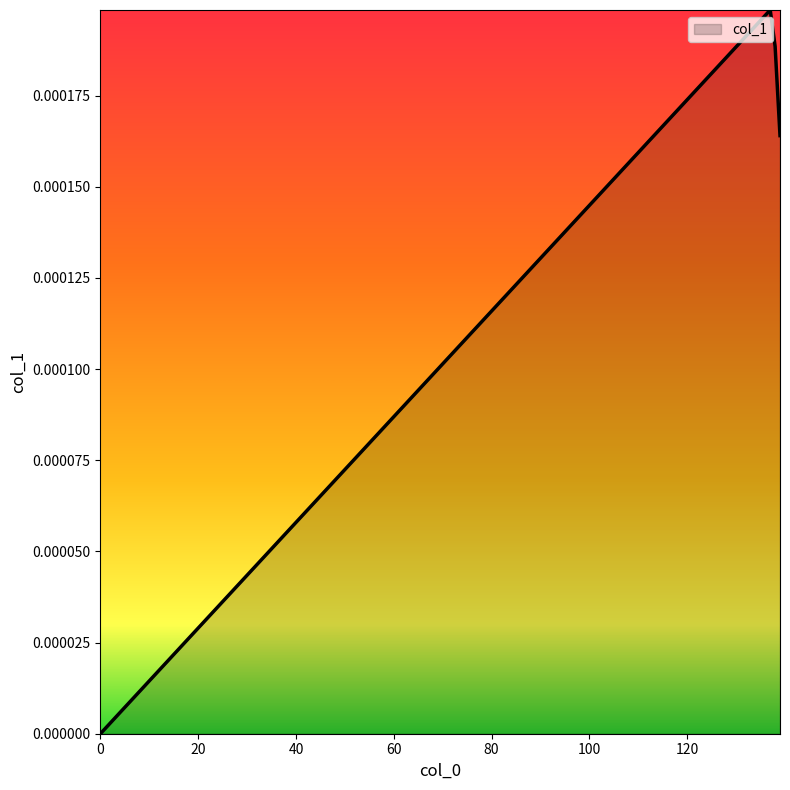

How many values exceed 0?

3